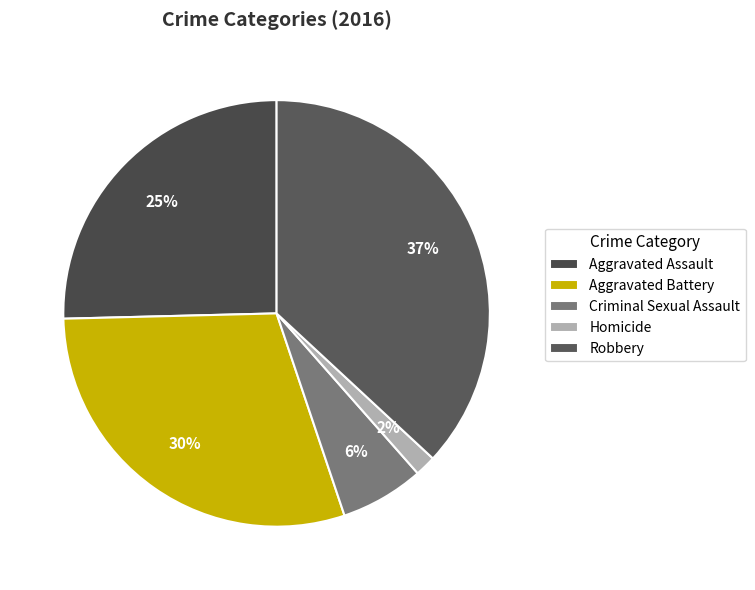

Rank the categories by value from lowest to highest.

Homicide, Criminal Sexual Assault, Aggravated Assault, Aggravated Battery, Robbery